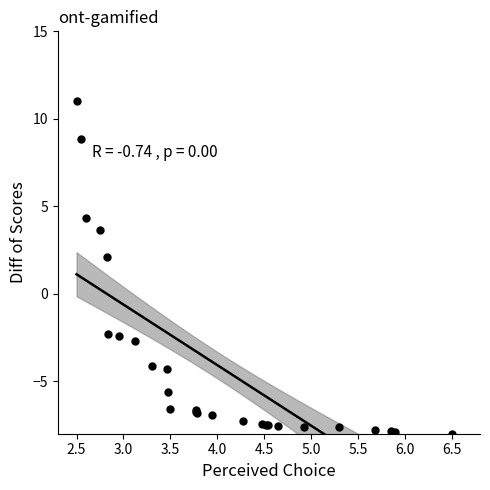

What Y value in the scatter plot is closest to 1?

2.1